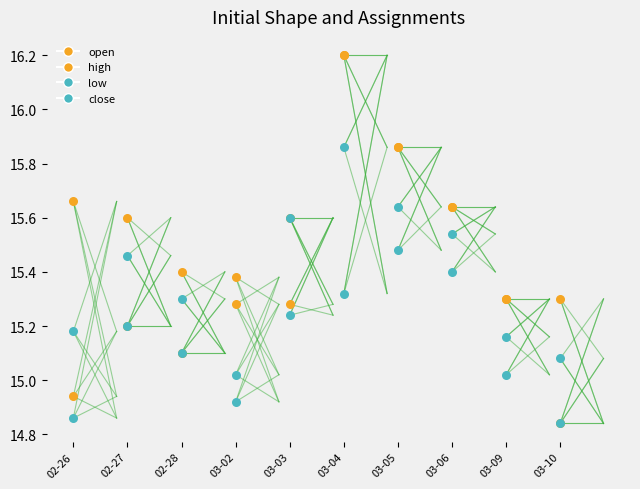

Which series reaches the maximum Y coordinate?

open